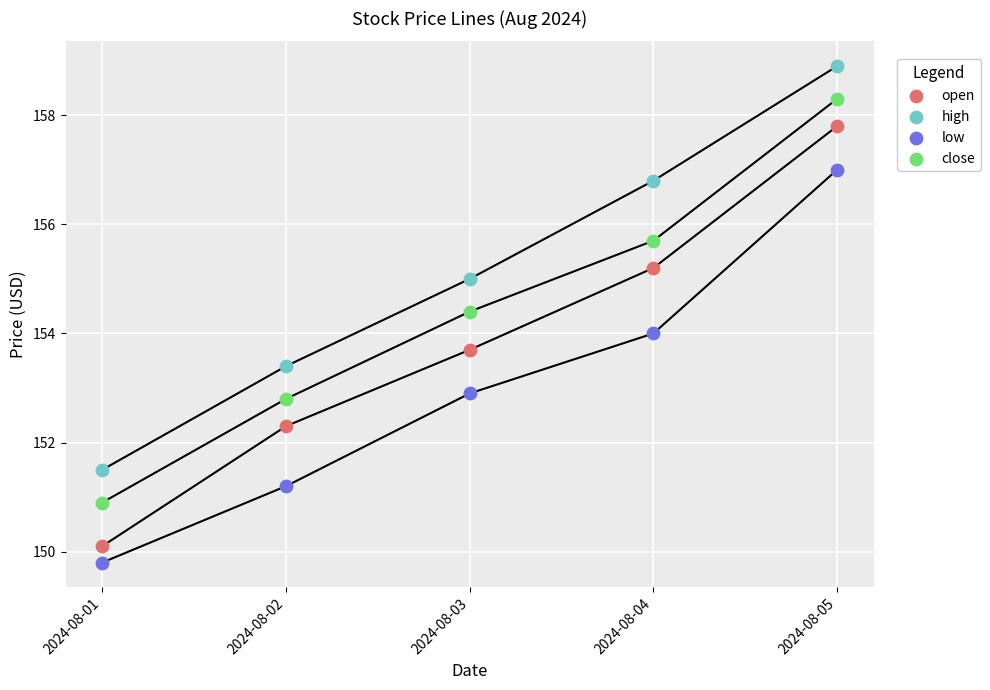

Which series has the largest Y range (max minus min)?

open